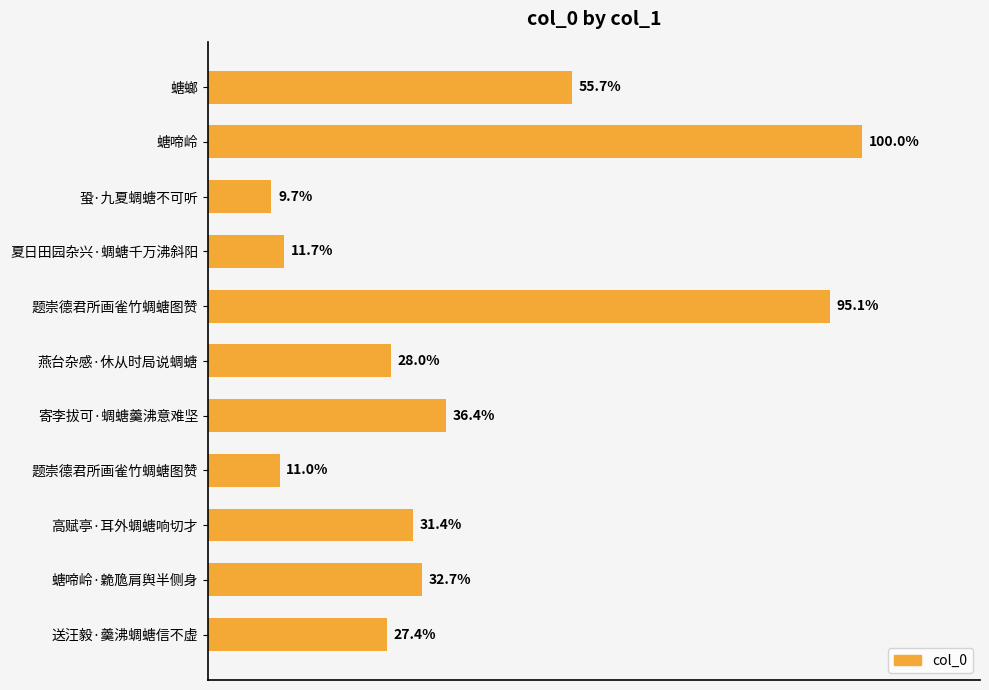

Does the chart contain any negative values?

No